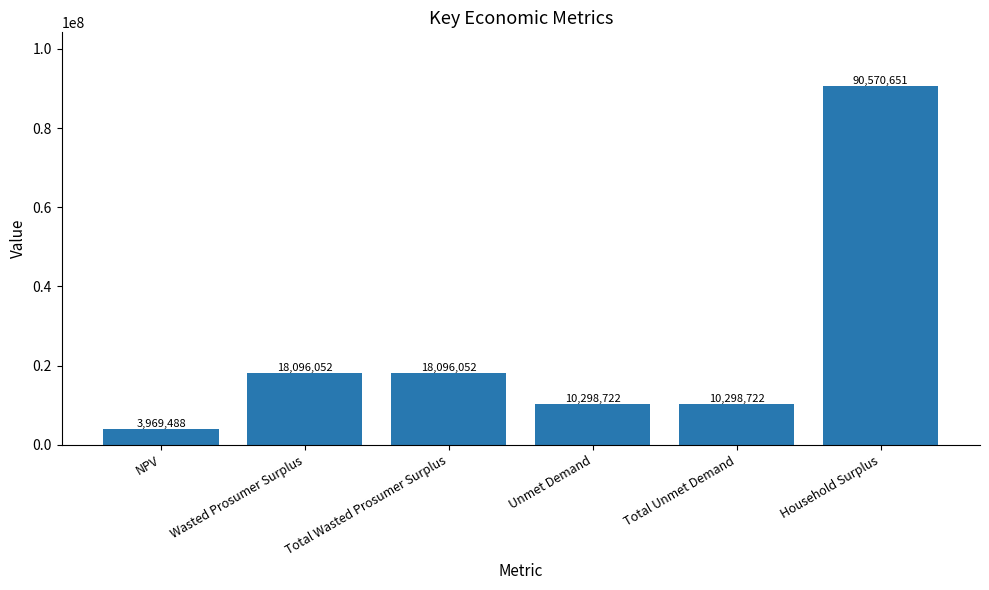

How many distinct data groups are displayed?

1